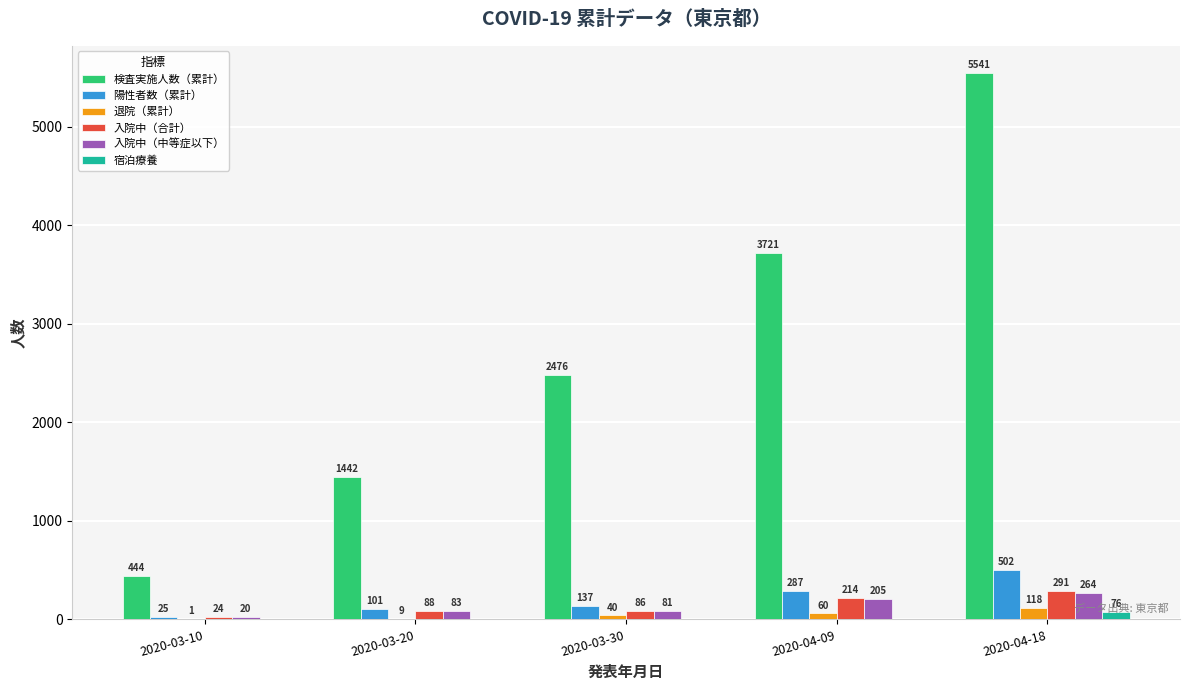

At which category is the sum across all series the highest?

2020-04-18